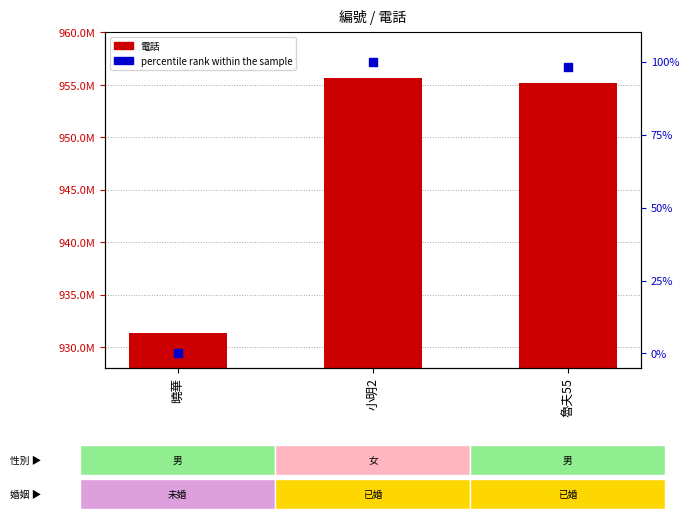

Which series contains the highest Y value?

電話